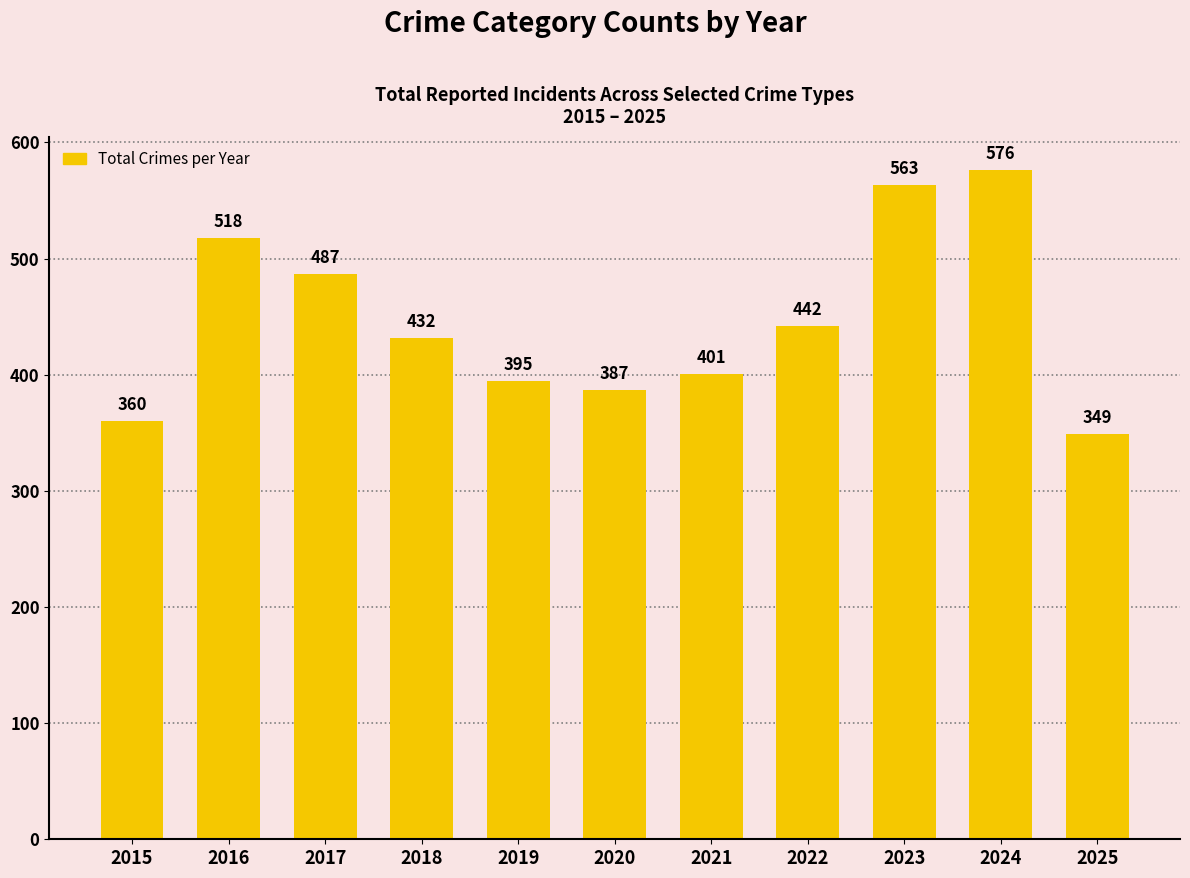

Approximately how many times larger is the value at 2018 compared to 2025?

1.2